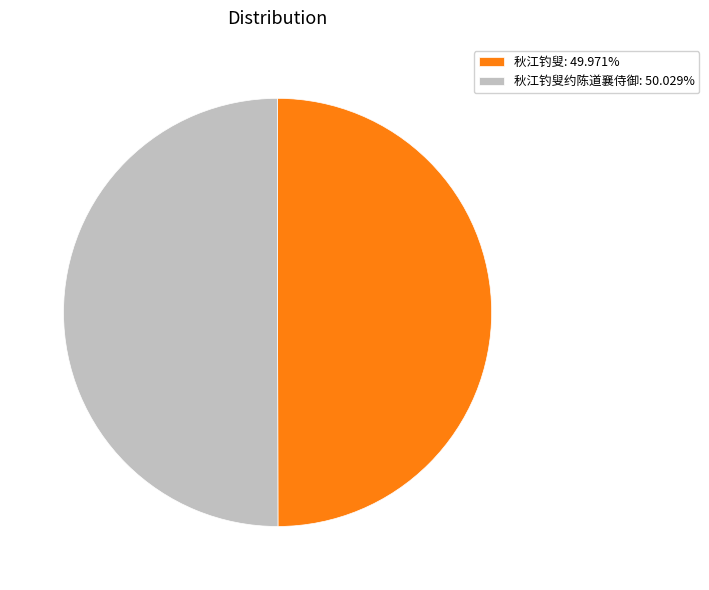

Is the sum of 秋江钓叟: 49.971% and 秋江钓叟约陈道襄侍御: 50.029% greater than half?

Yes